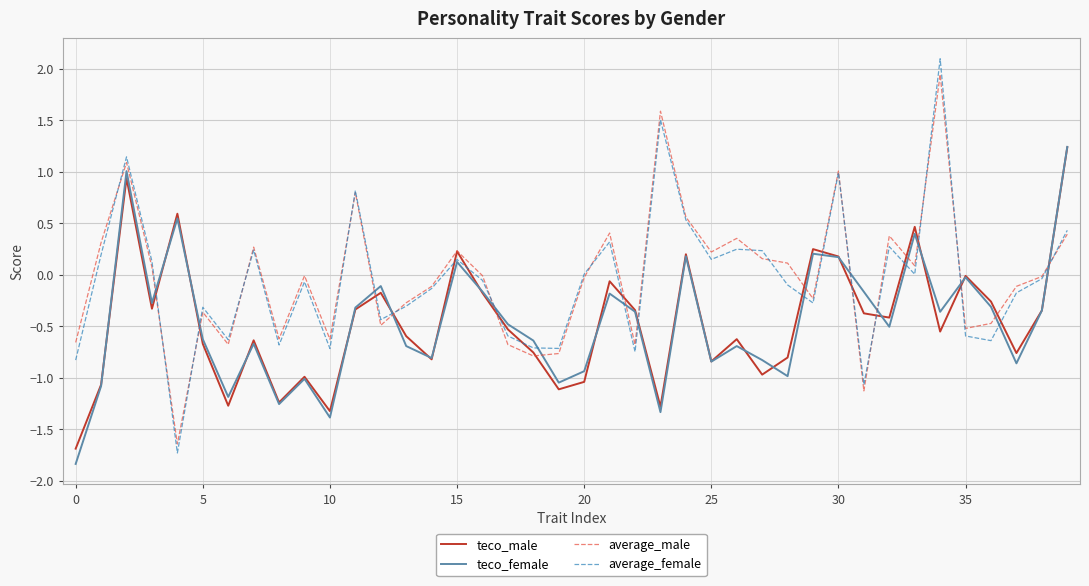

What is the lowest value of the average_female series?

-1.7